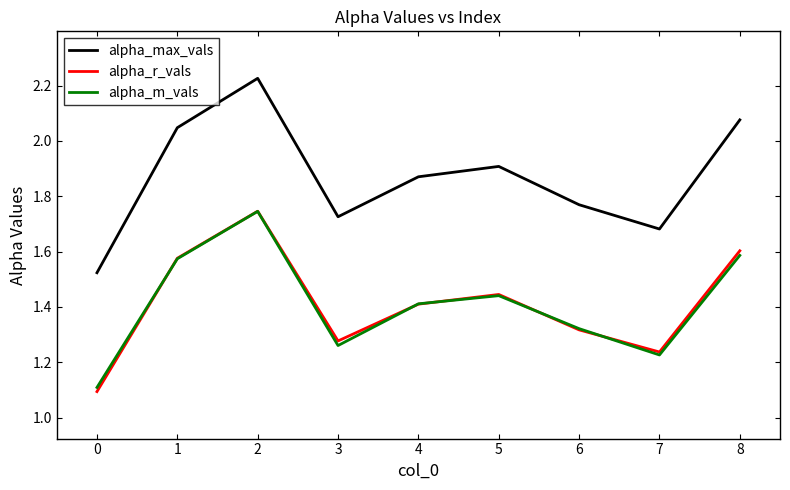

What is the difference between the maximum and minimum values in the alpha_m_vals series?

0.6